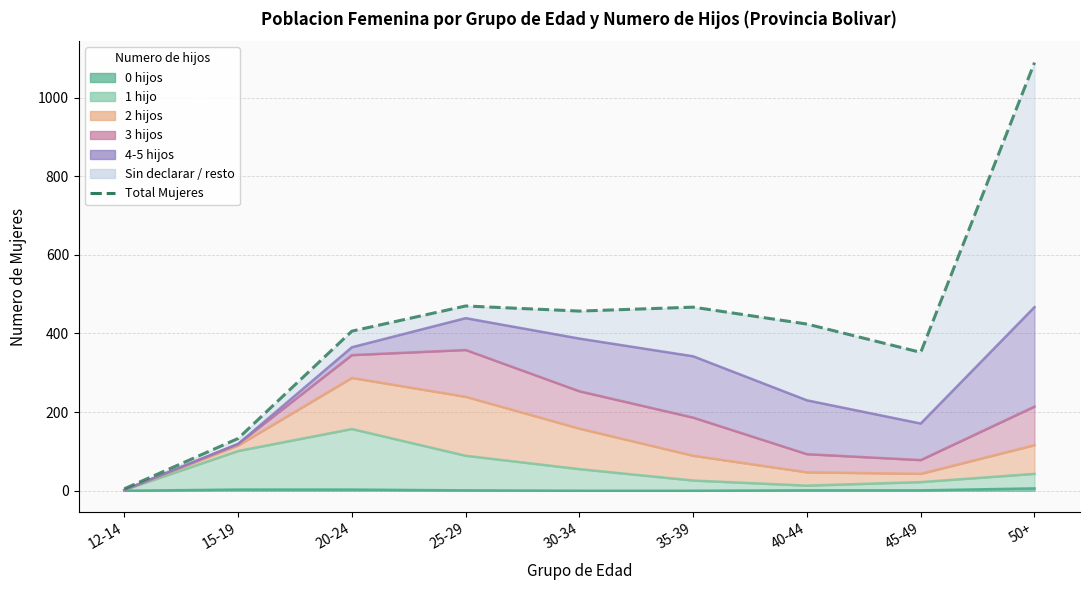

How many data points are less than 424?

4